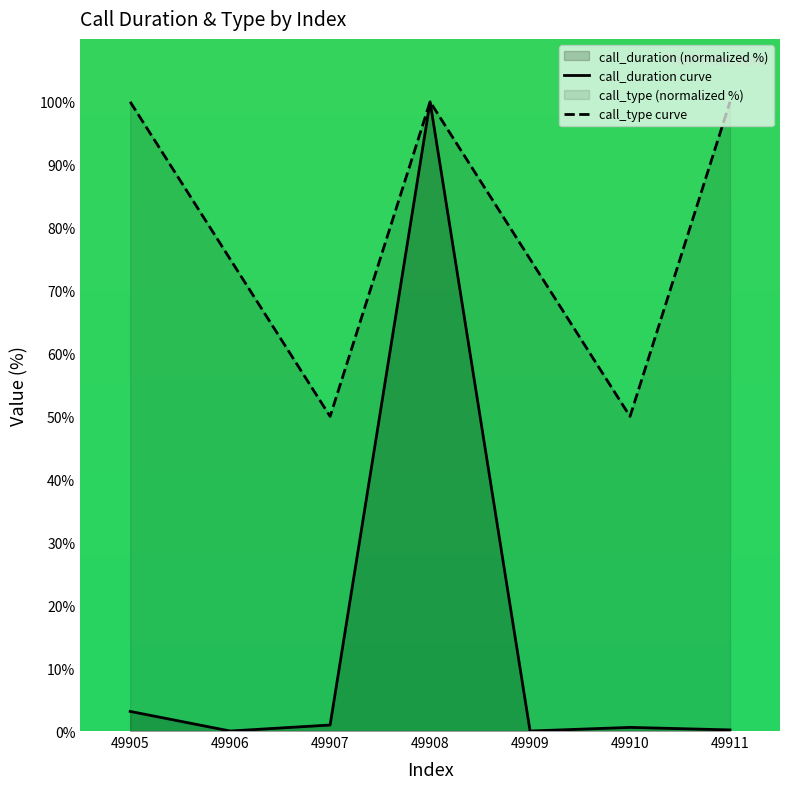

Rank the series at 49907 from highest to lowest value.

call_type curve, call_duration curve